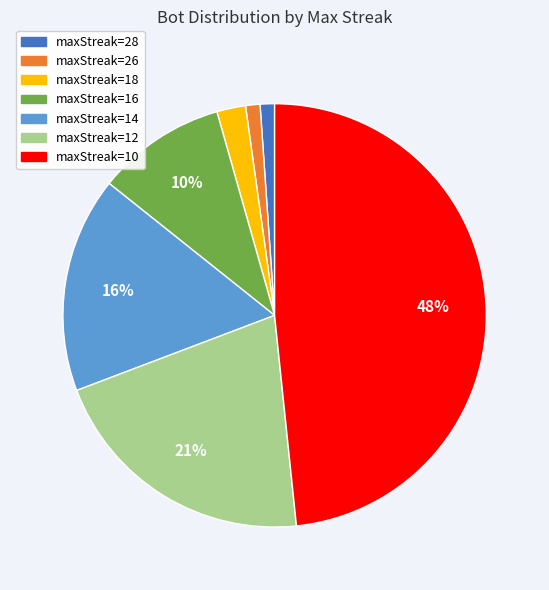

Is there any slice that represents more than half of the pie?

No